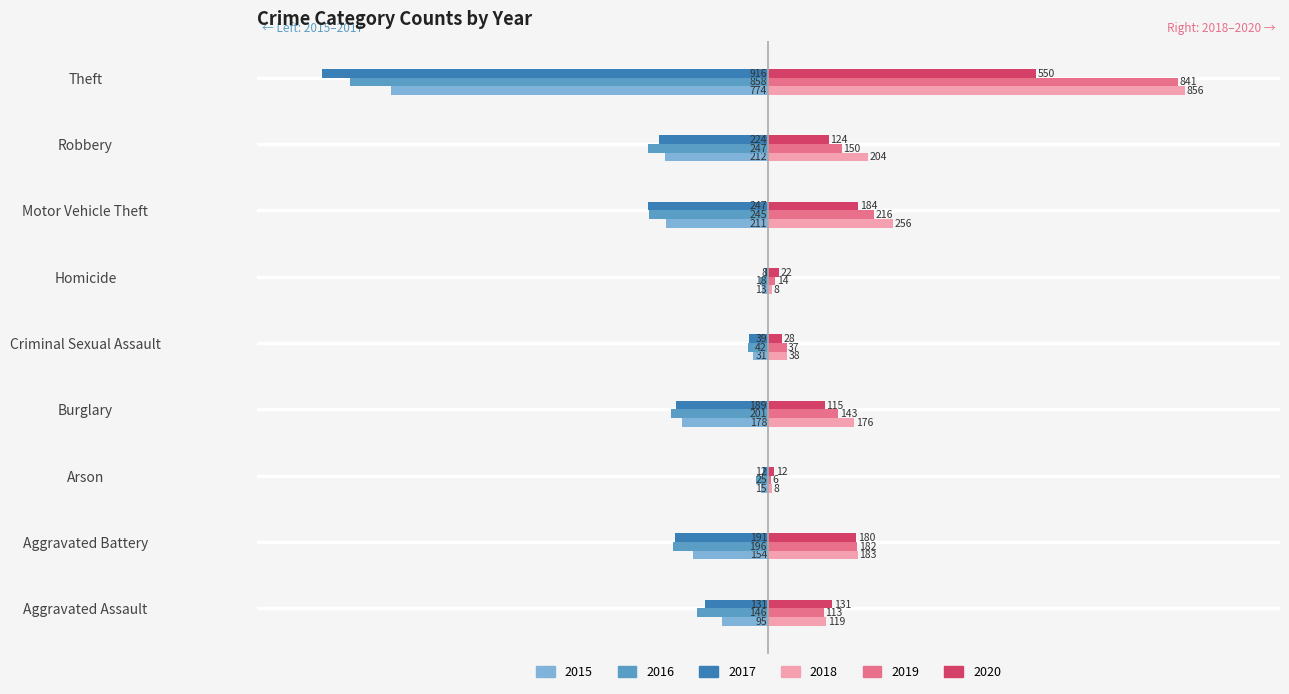

What is the average value of the 2017 series?

-217